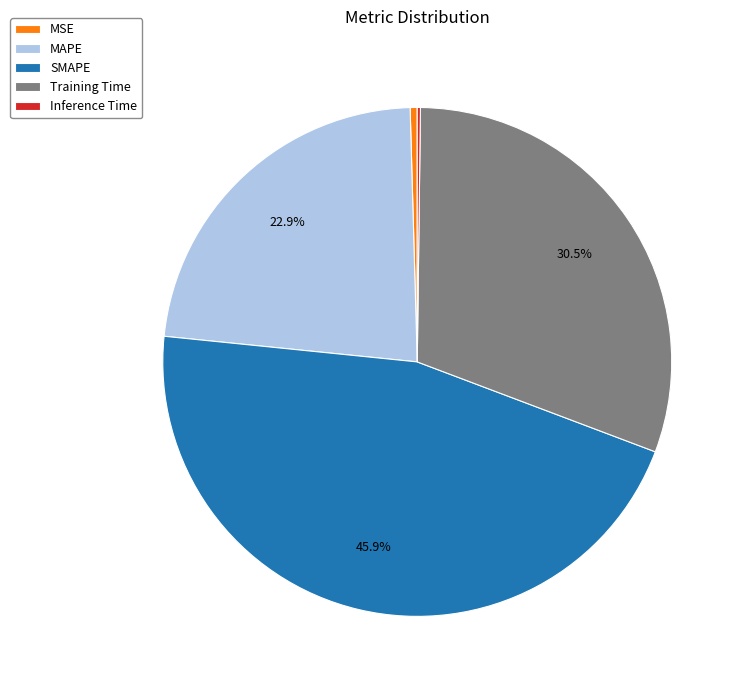

To the nearest percent, what portion does SMAPE represent?

46%